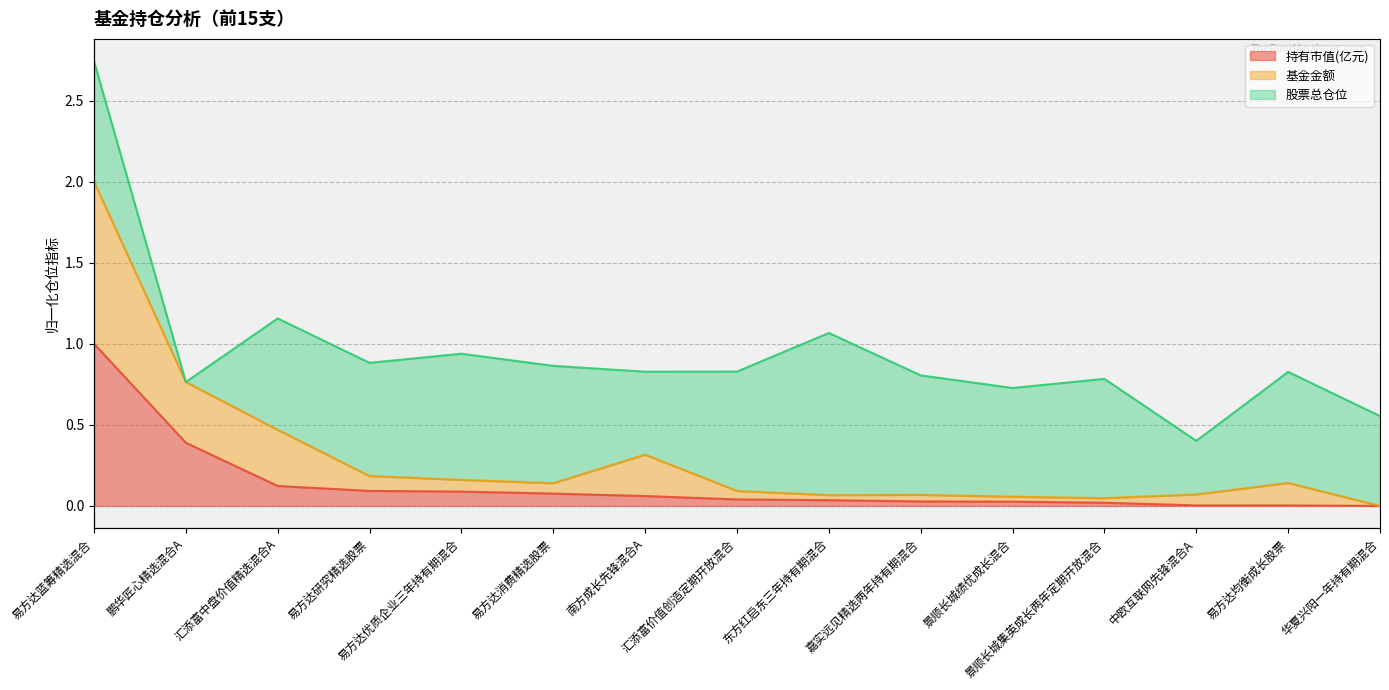

How many data points in 基金金额 are above 0?

14